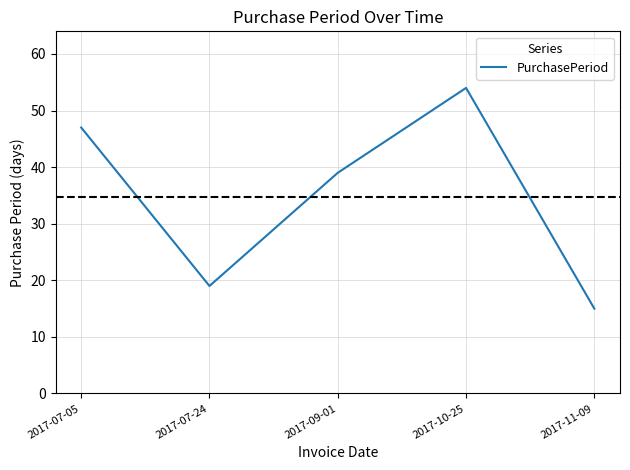

What position from the right is 2017-07-24?

4